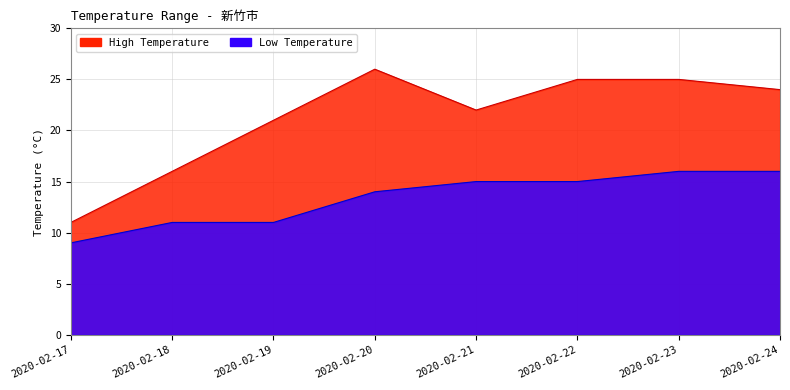

Between 2020-02-21 and 2020-02-23, which series saw the biggest shift?

High